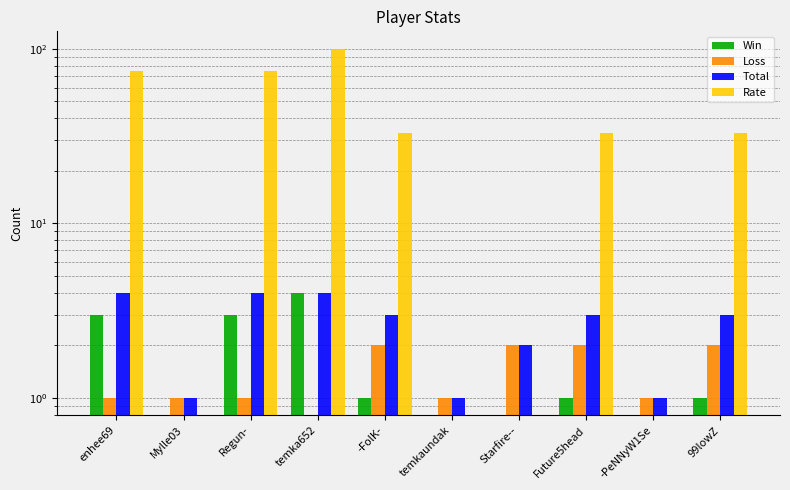

Reading right to left, extract all data points from this chart.

Win: 1	0	1	0	0	1	4	3	0	3
Loss: 2	1	2	2	1	2	0	1	1	1
Total: 3	1	3	2	1	3	4	4	1	4
Rate: 33	0	33	0	0	33	100	75	0	75